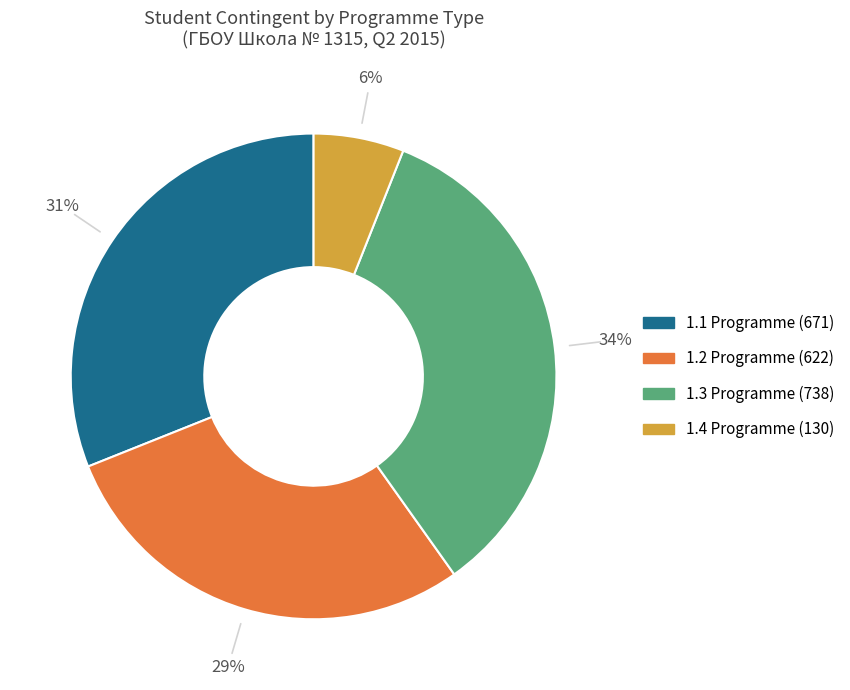

Is there a majority slice in this chart?

No